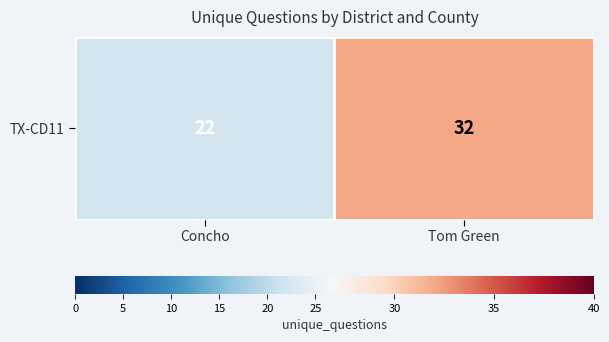

True or false: the data shows 22 at Concho.

True